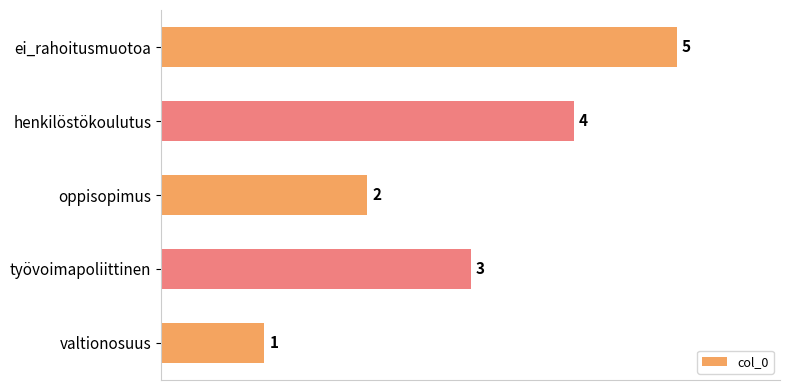

What is the difference between the maximum and minimum values?

4